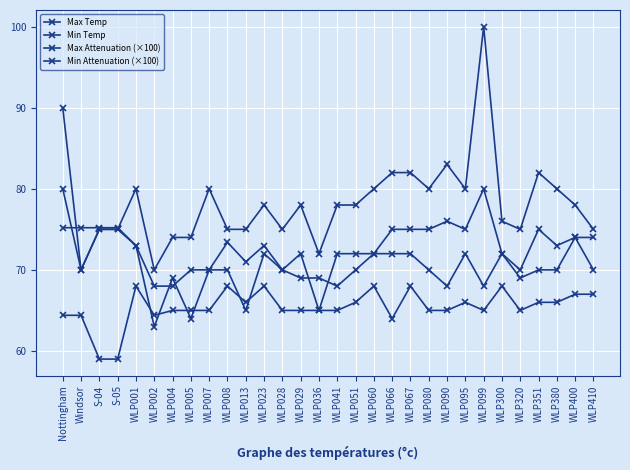

How many lines are shown in the chart?

4